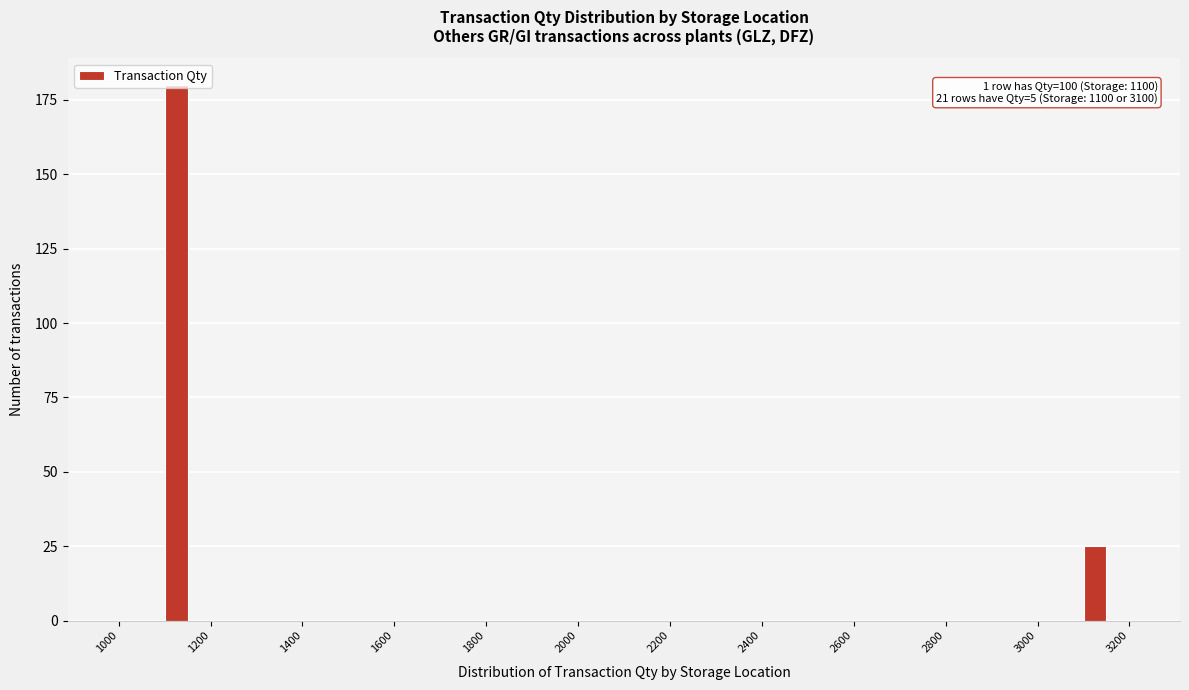

Read against the x-axis, roughly where is the centre of the tallest bar?

1120